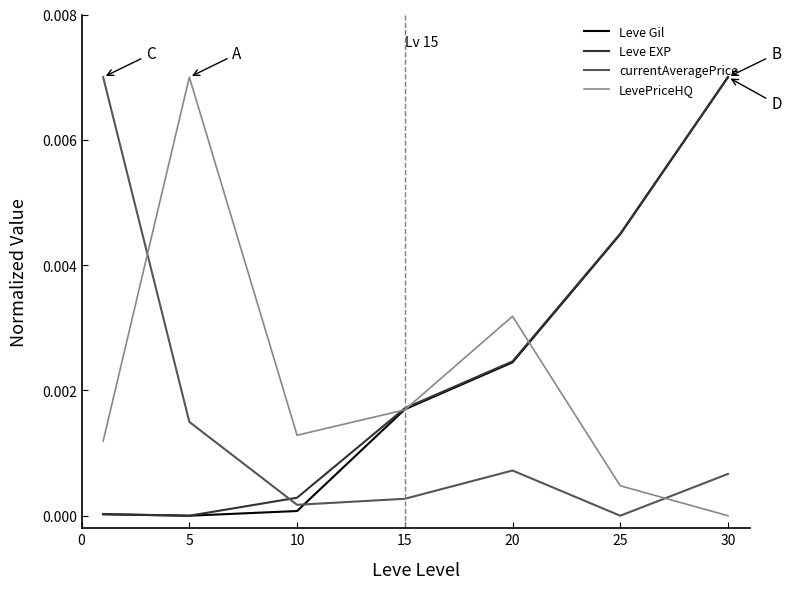

True or false: Leve EXP has more than 0 interior local peaks.

False